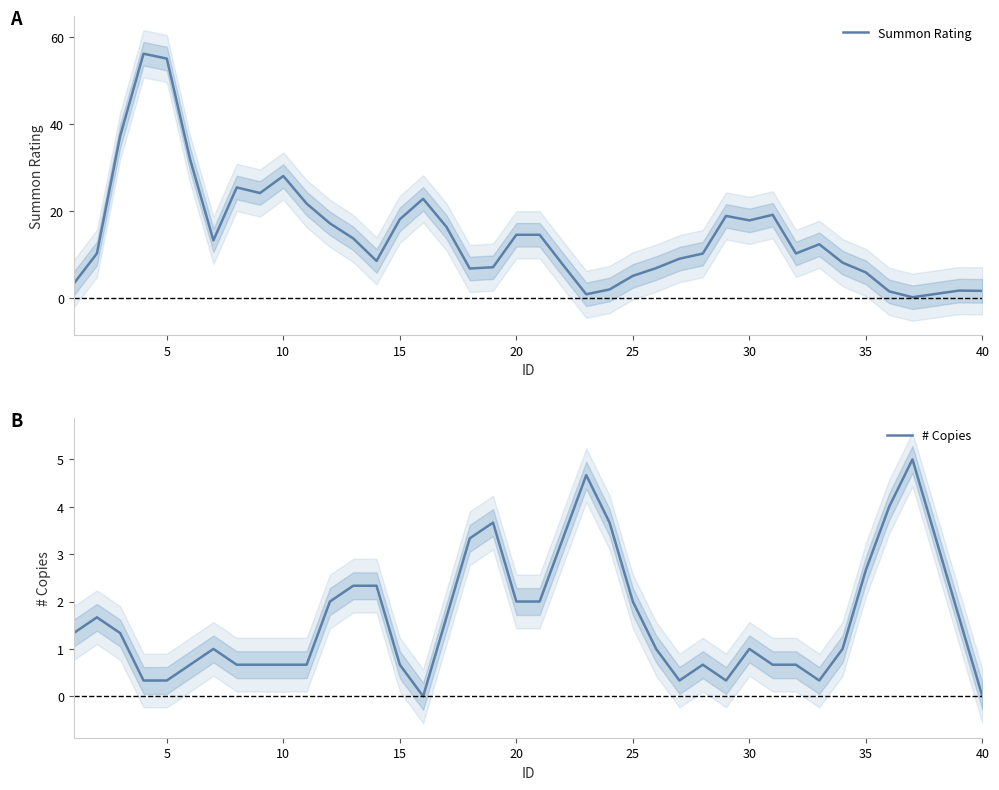

What is the maximum value for # Copies?

5.0